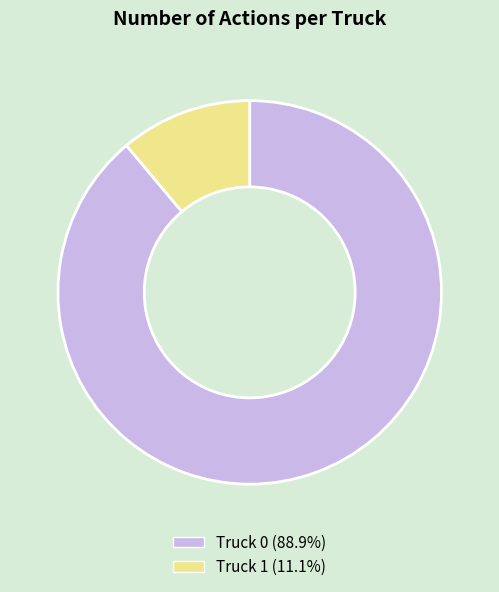

Which slice represents more than half of the pie?

Truck 0